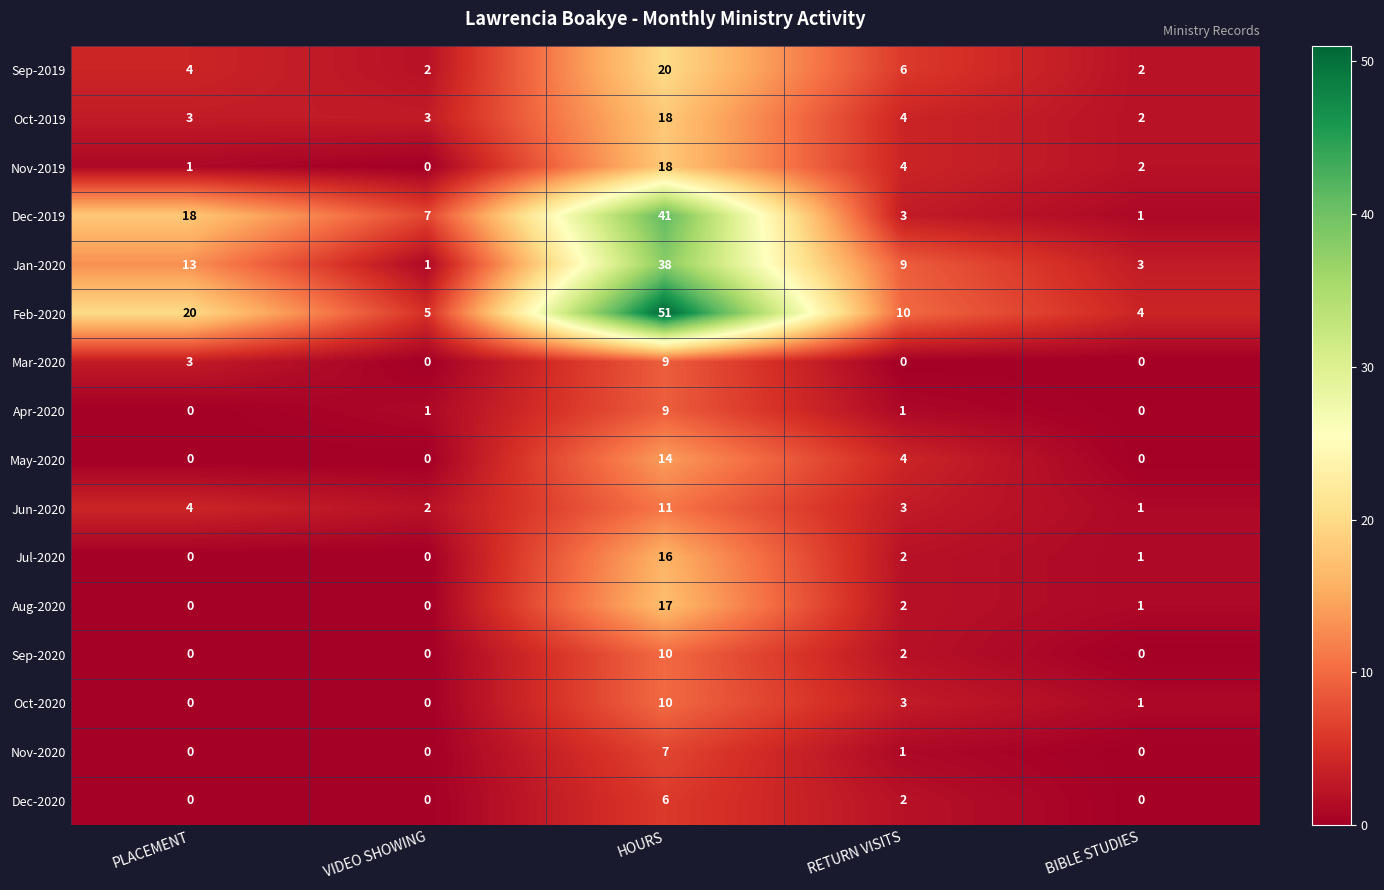

Which series has the largest total across all categories?

Feb-2020